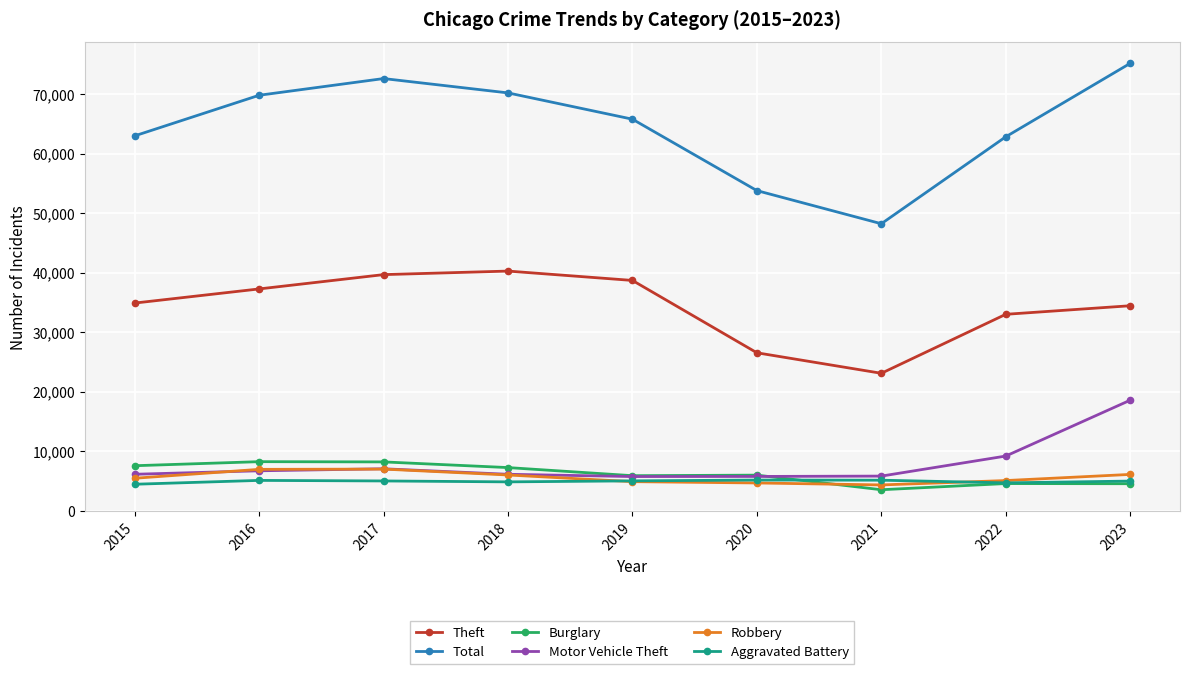

In Aggravated Battery, how many points are lower than both neighbors (excluding endpoints)?

2